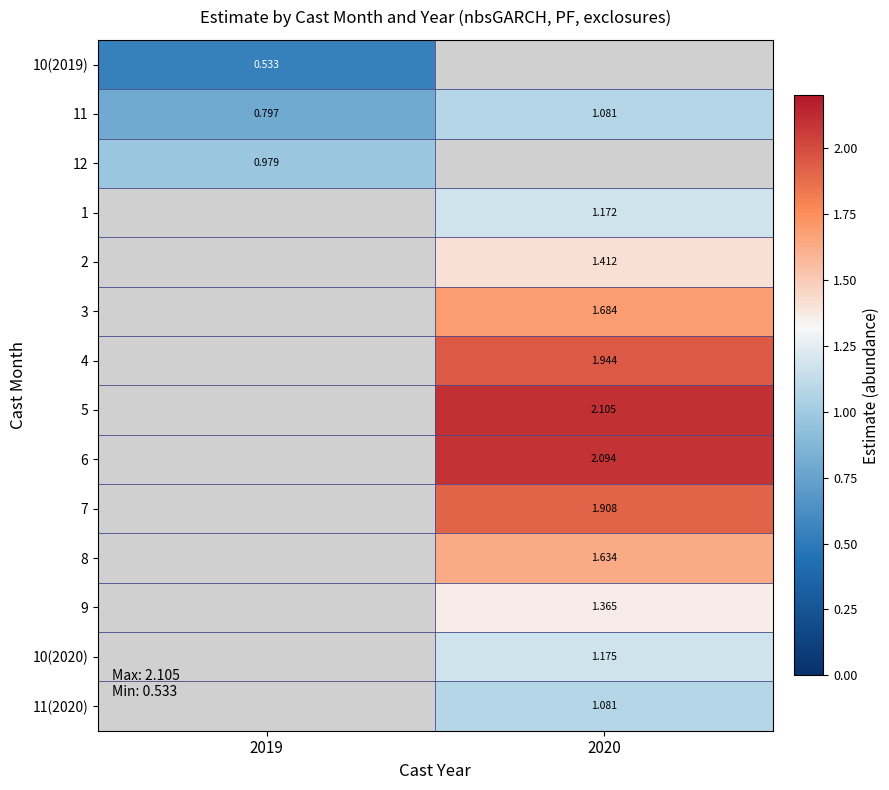

Between 2019 and 2020, which is larger?

2020